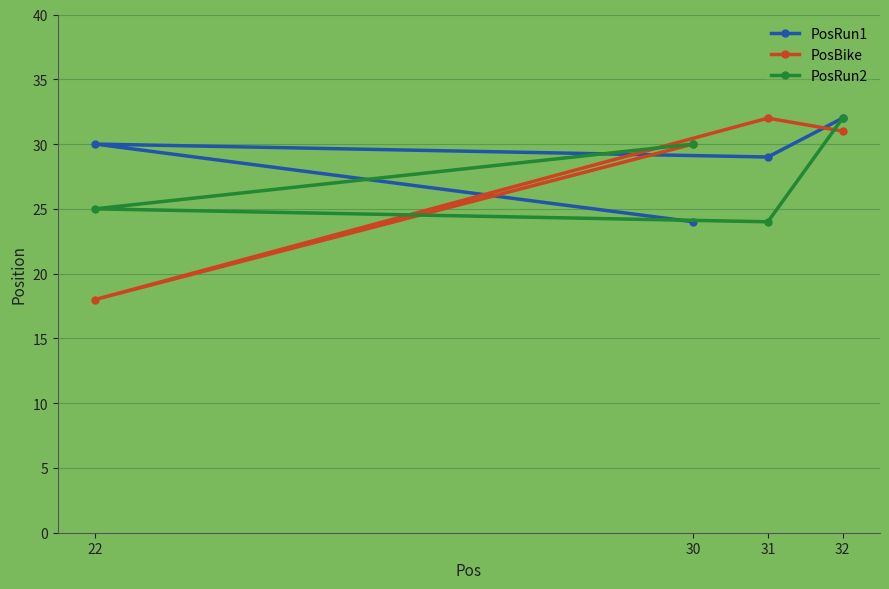

How many data points does each series have?

4